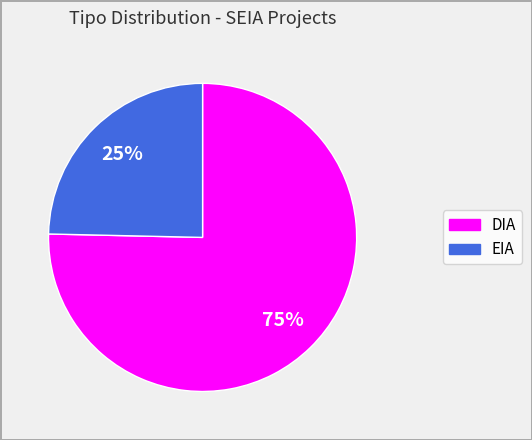

What is the largest slice in the pie chart?

DIA